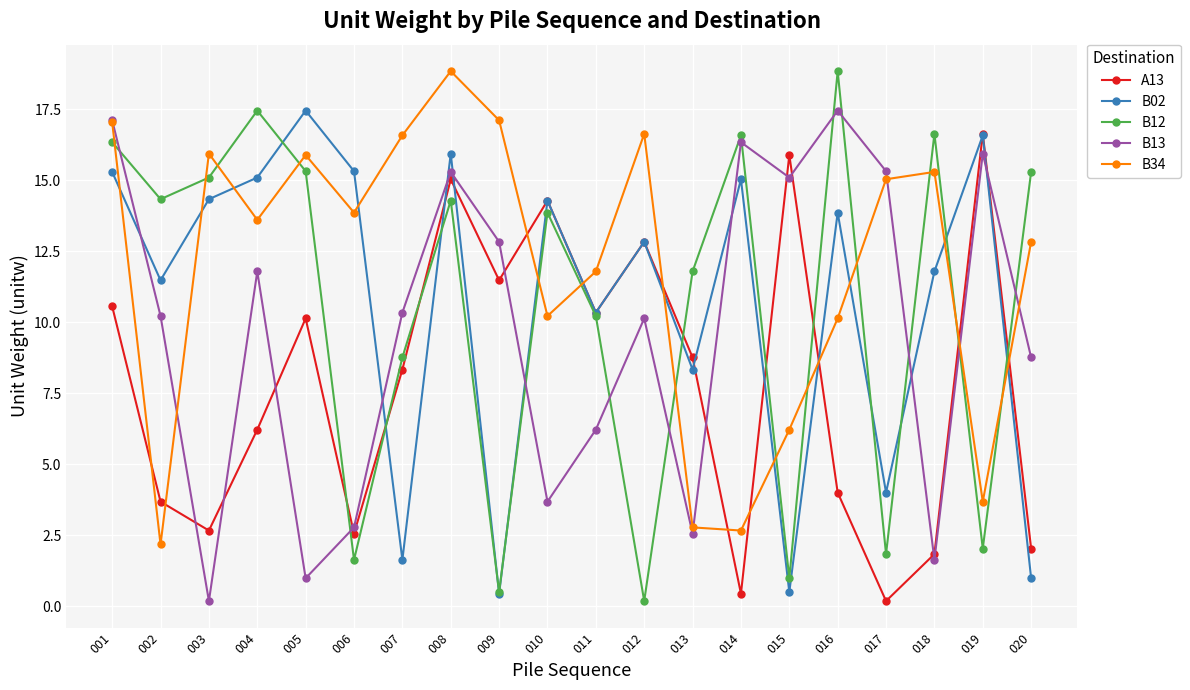

What is the highest value of the B13 series?

17.4